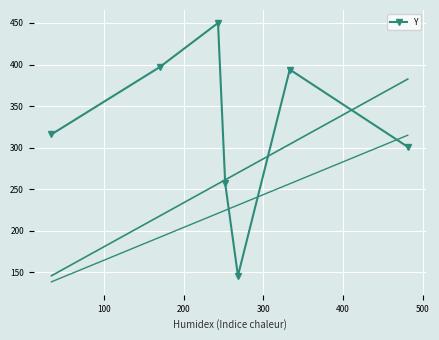

What is the value of the 1st point from the left?

316